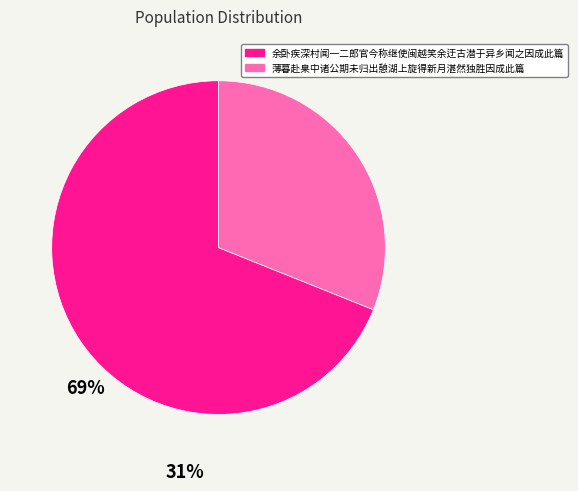

Rank the categories by value from lowest to highest.

薄暮赴臬中诸公期未归出憩湖上旋得新月湛然独胜因成此篇, 余卧疾深村闻一二郎官今称继使闽越笑余迂古潜于异乡闻之因成此篇